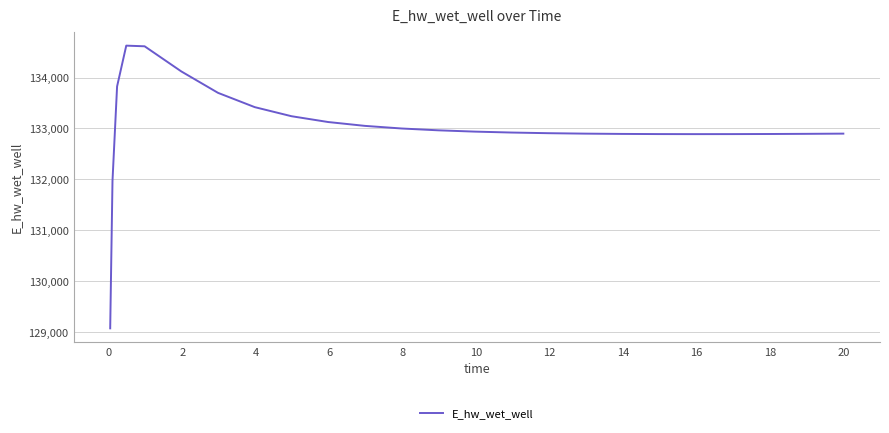

What is the smallest value displayed?

129070.3